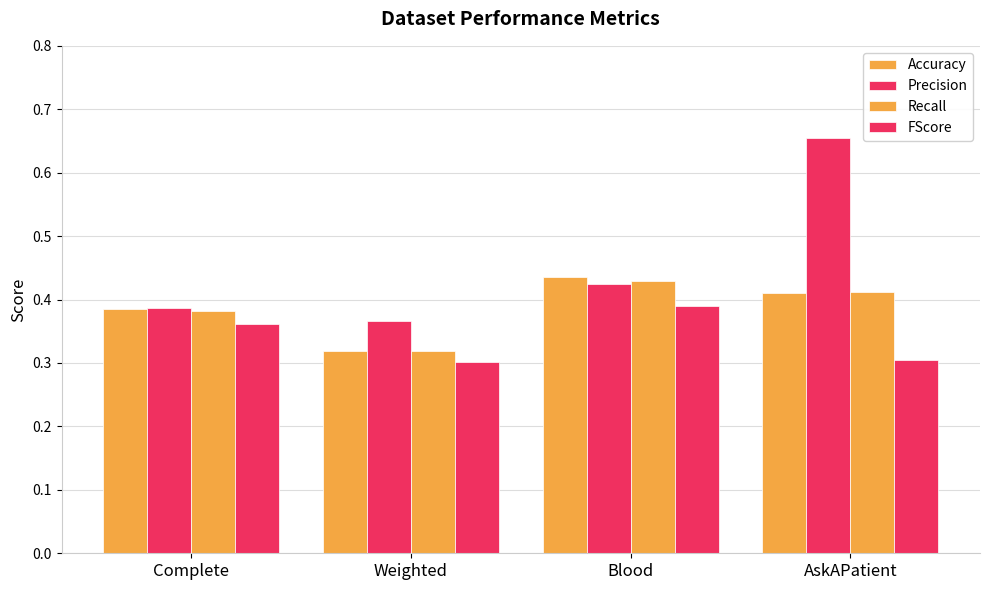

What is the value of the Accuracy bar at the 2nd from the left?

0.3